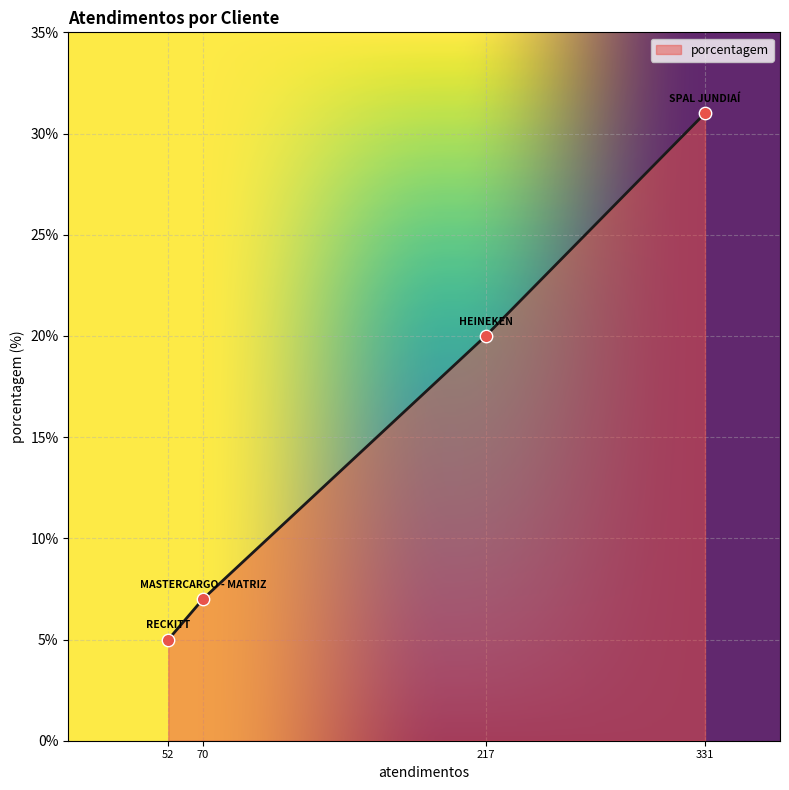

What is the change in value from 70 to 217?

+13